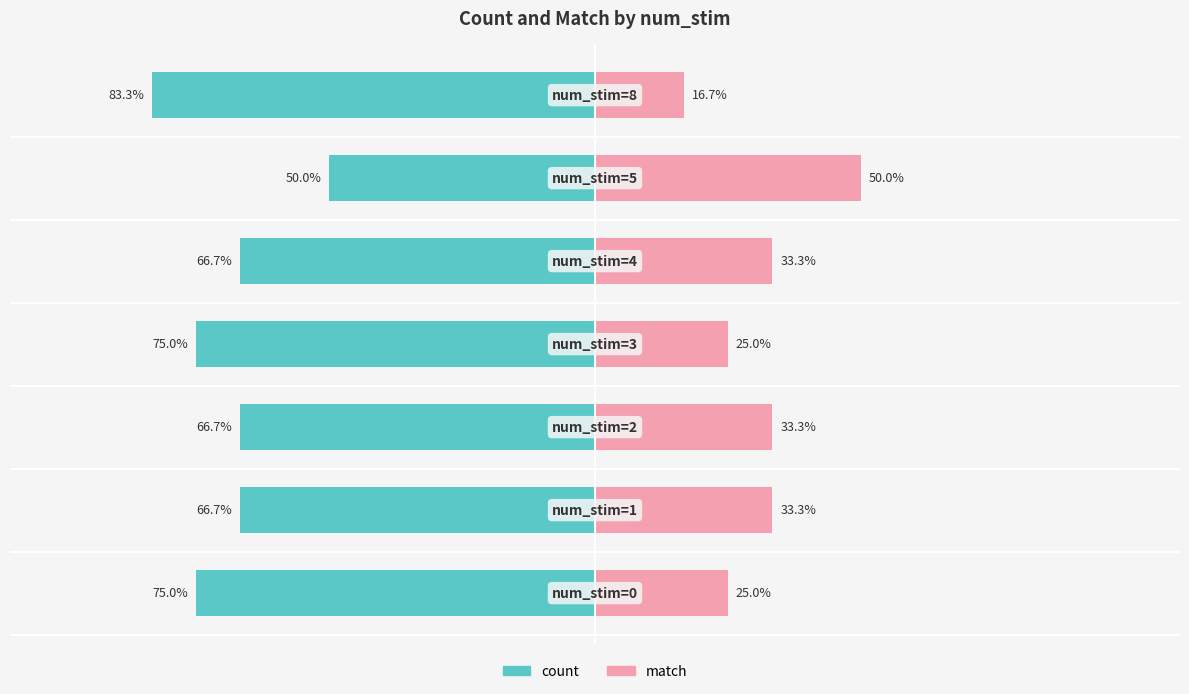

What is the average value of the count series?

-69.0